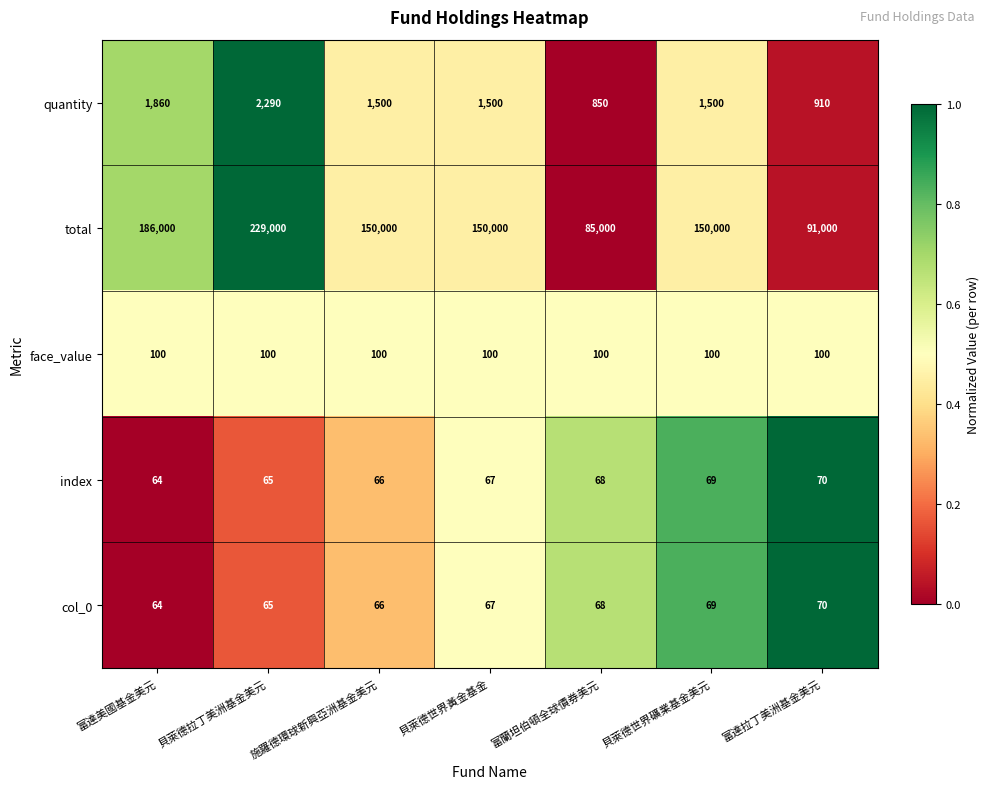

What is the maximum value shown in the chart?

229000